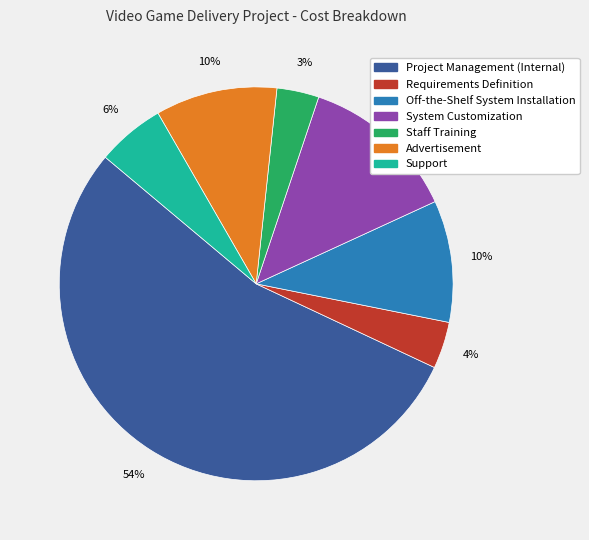

To the nearest percent, what is the average slice percentage?

14%